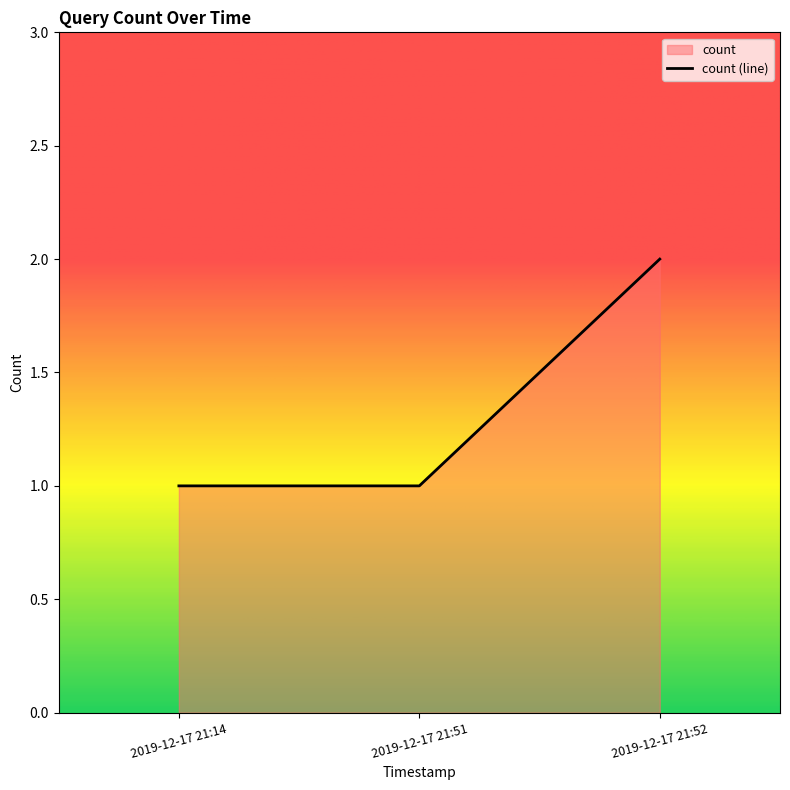

What is the smallest value displayed?

1